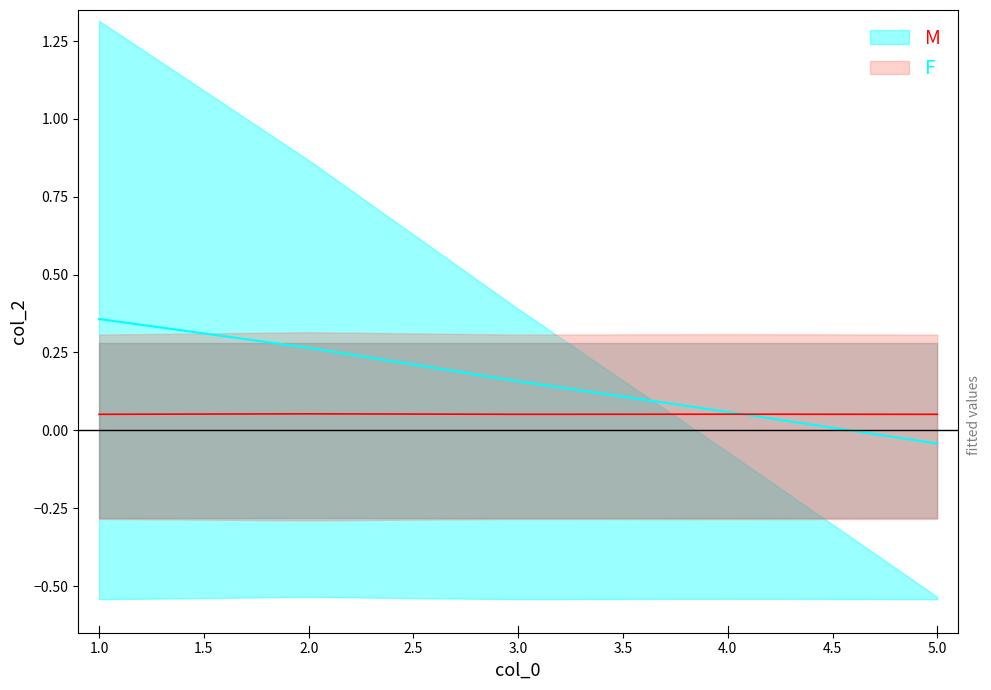

List the labels in order of value, largest first.

2, 4, 1, 3, 5